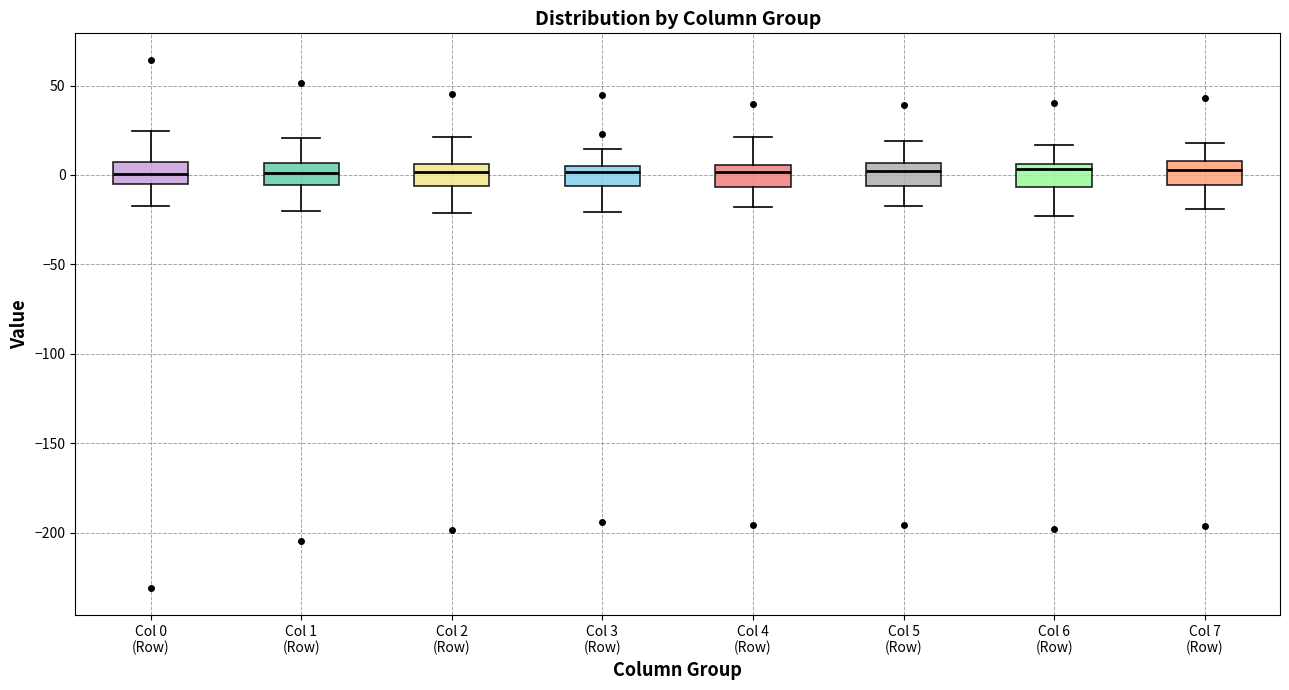

Where does the upper whisker of the box for Col 6 (Row) end on the y-axis? The values are not printed on the chart, so give them approximately, as read against the axis.

15